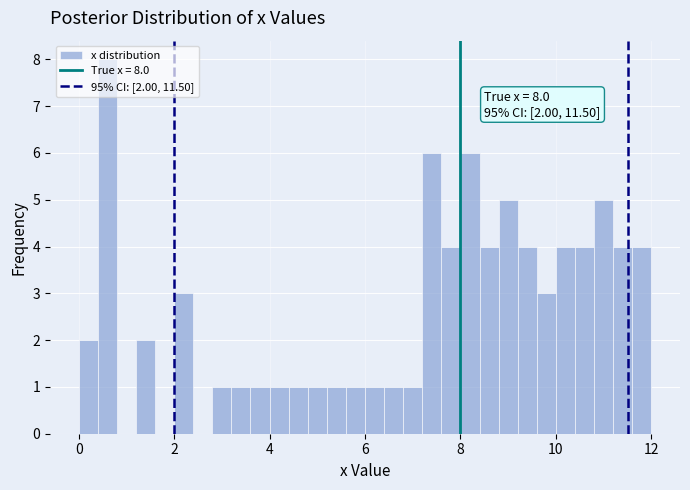

Around what value on the x-axis is the tallest bar? Give the approximate position of its centre, as read against the axis.

0.6